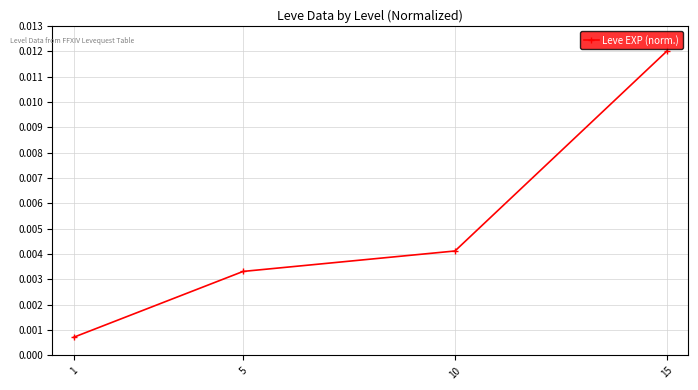

Which label corresponds to the smallest value in the chart?

1